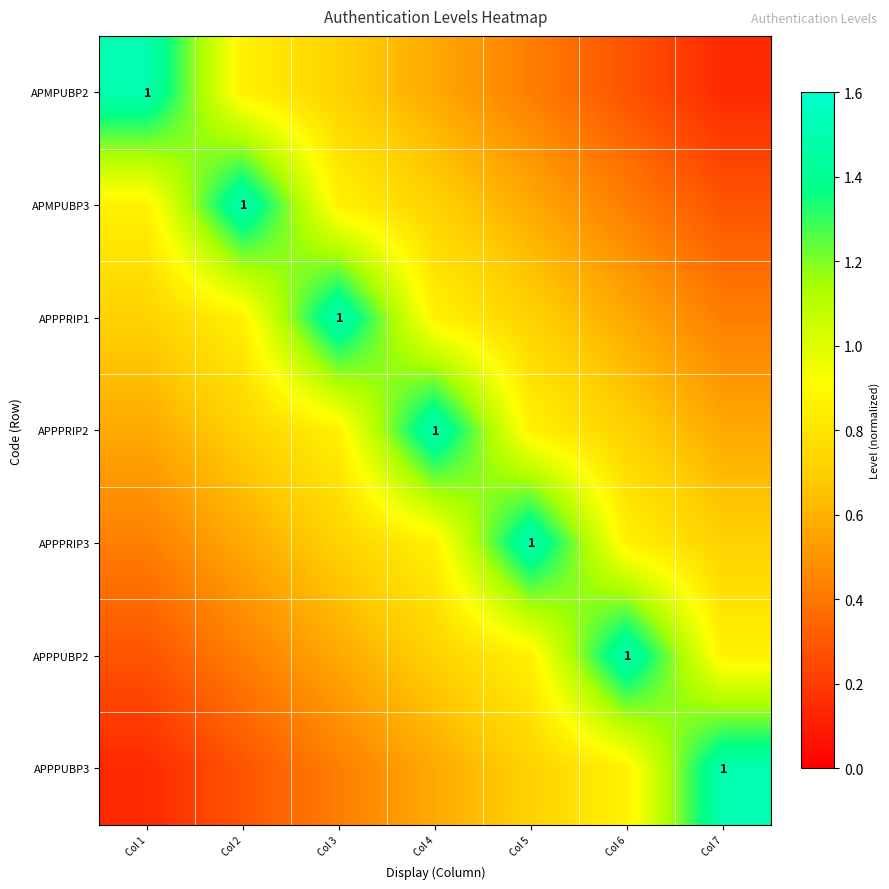

List the labels in order of APPPUBP2 value, largest first.

Col 6, Col 5, Col 7, Col 4, Col 3, Col 2, Col 1